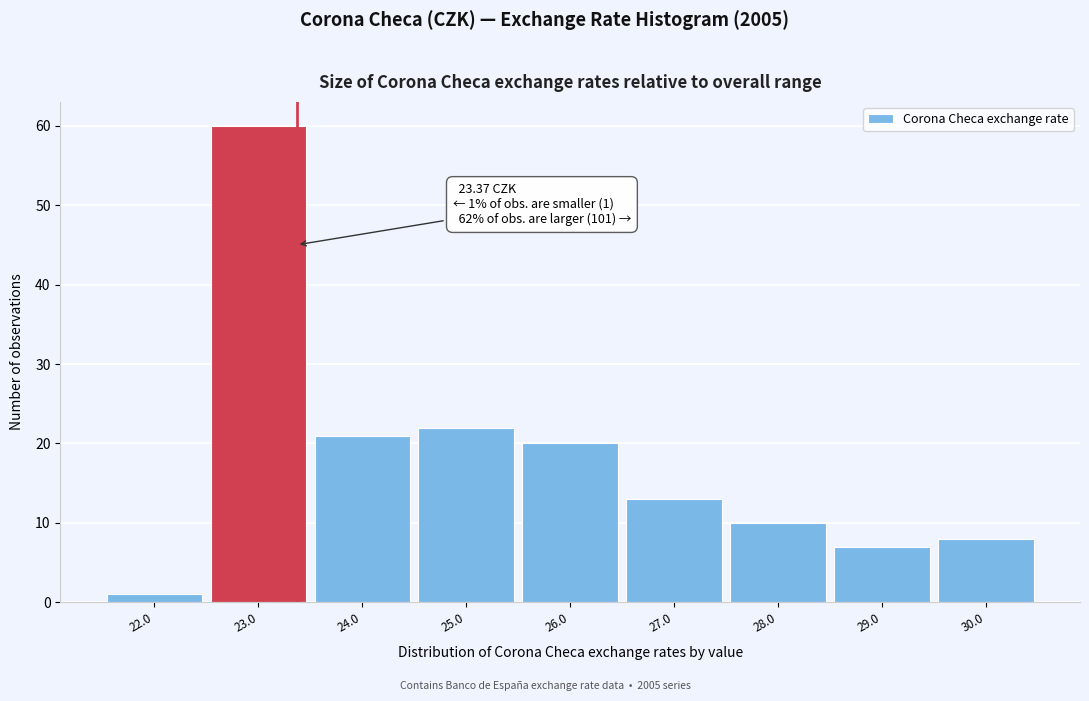

Over which range of the x-axis is the bar tallest?

22.5 to 23.5